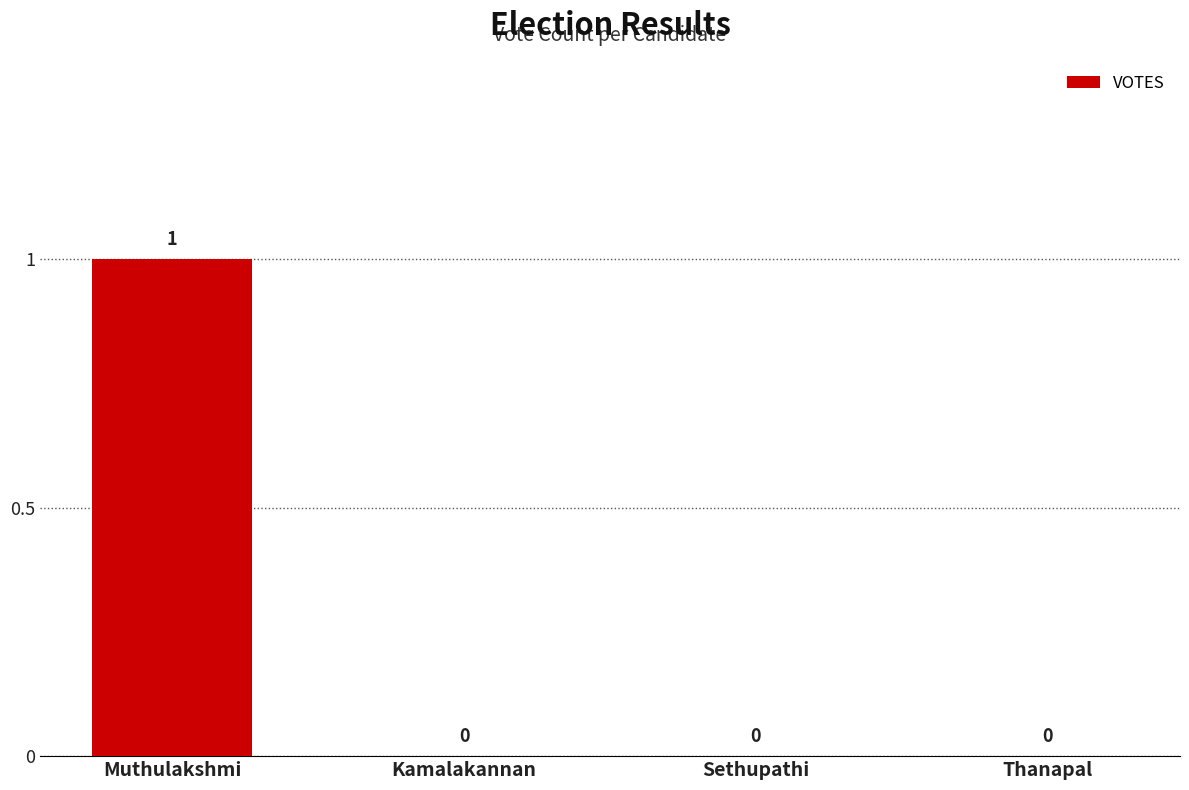

Which label corresponds to the largest value in the chart?

Muthulakshmi